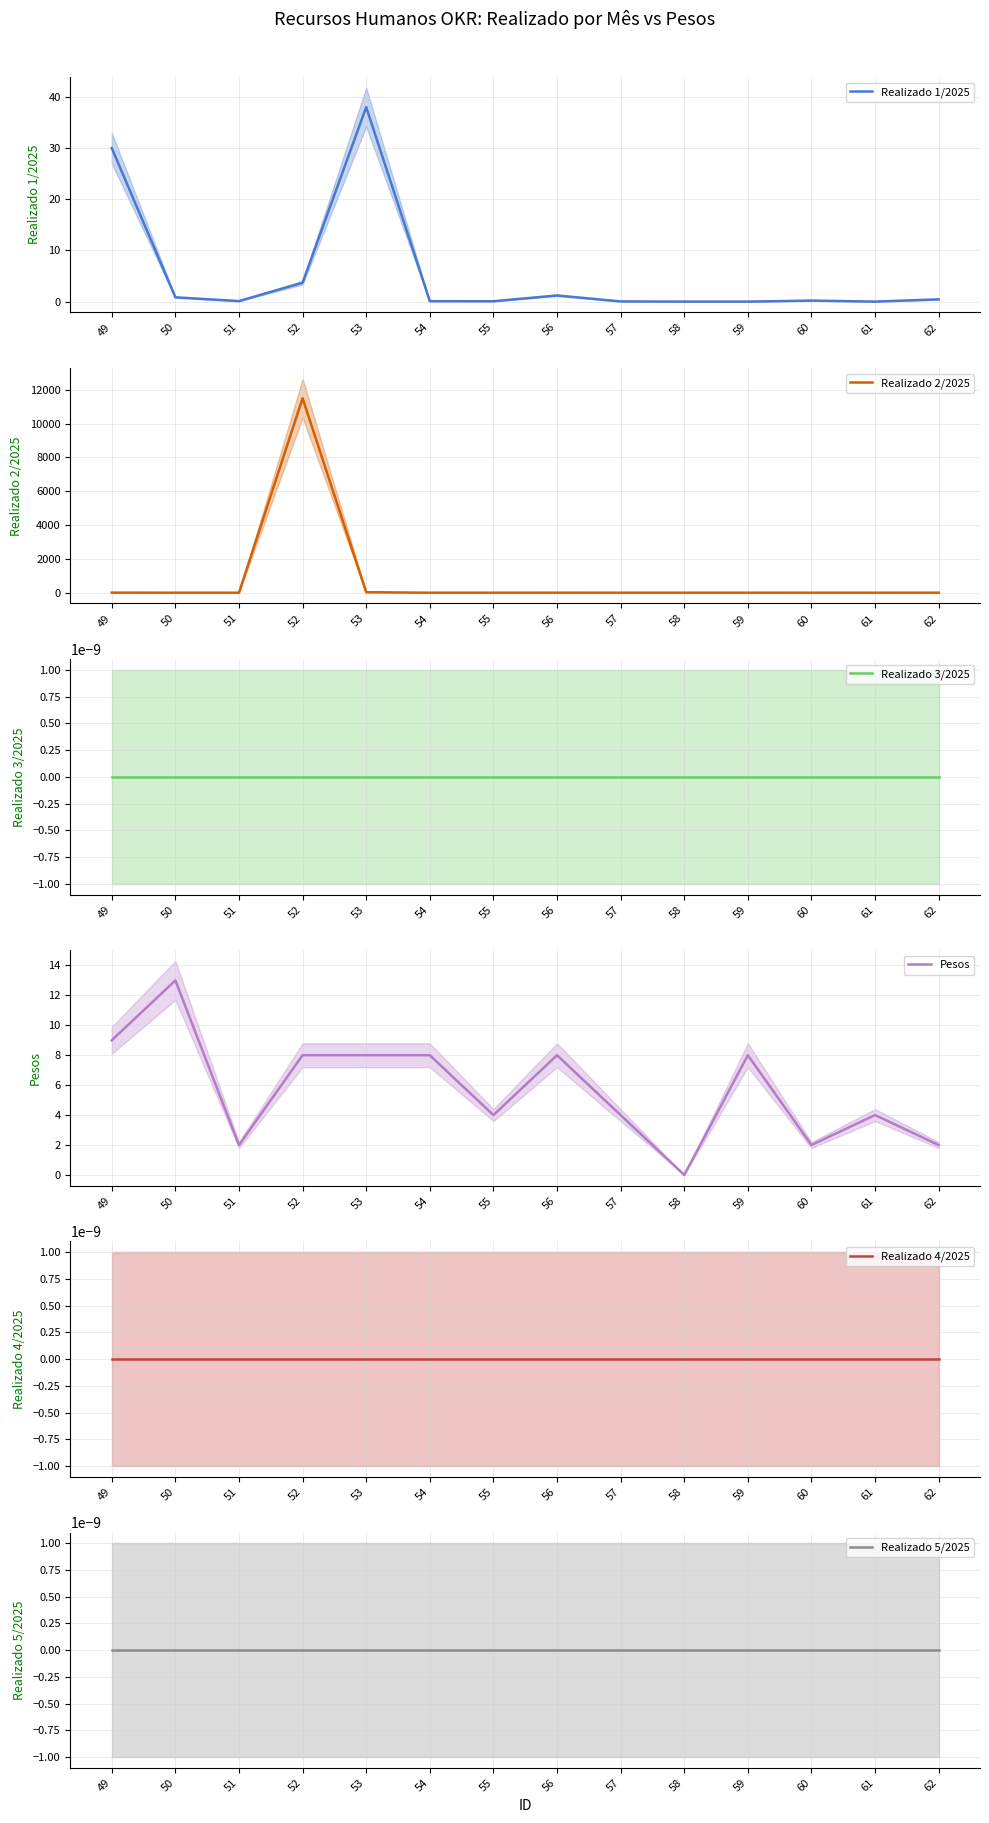

True or false: Realizado 5/2025 and Realizado 1/2025 cross at least once.

False